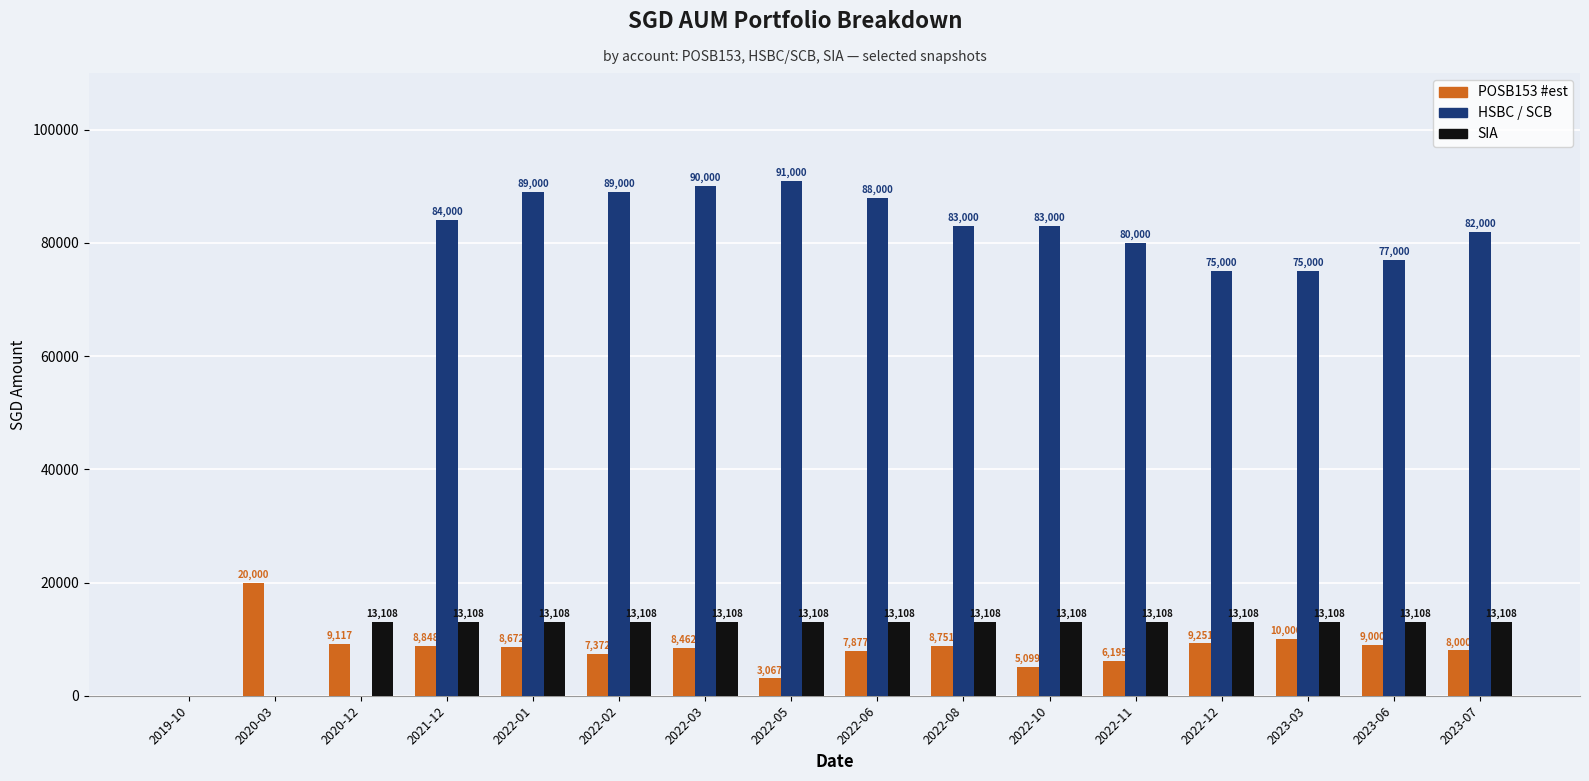

What is the average value of the SIA series?

11469.9